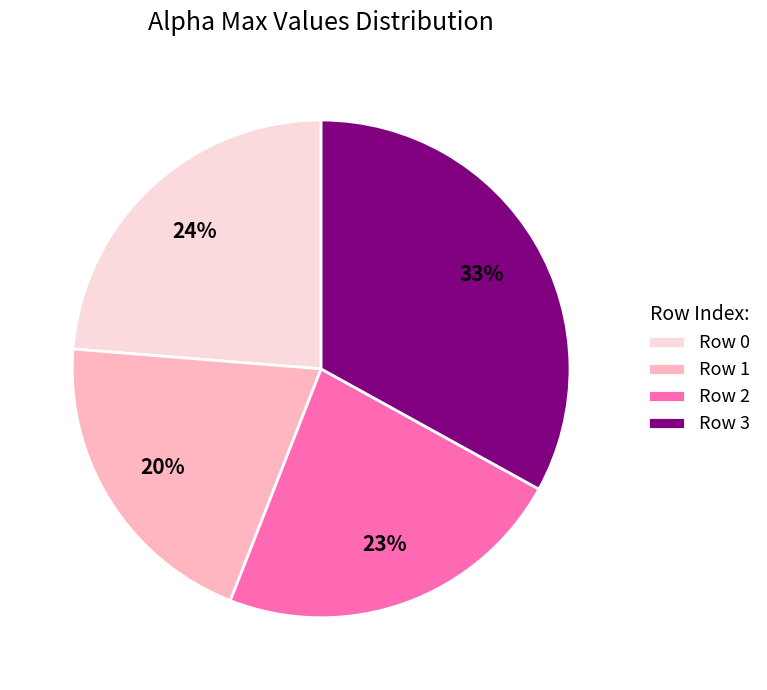

Is there any slice that represents more than half of the pie?

No